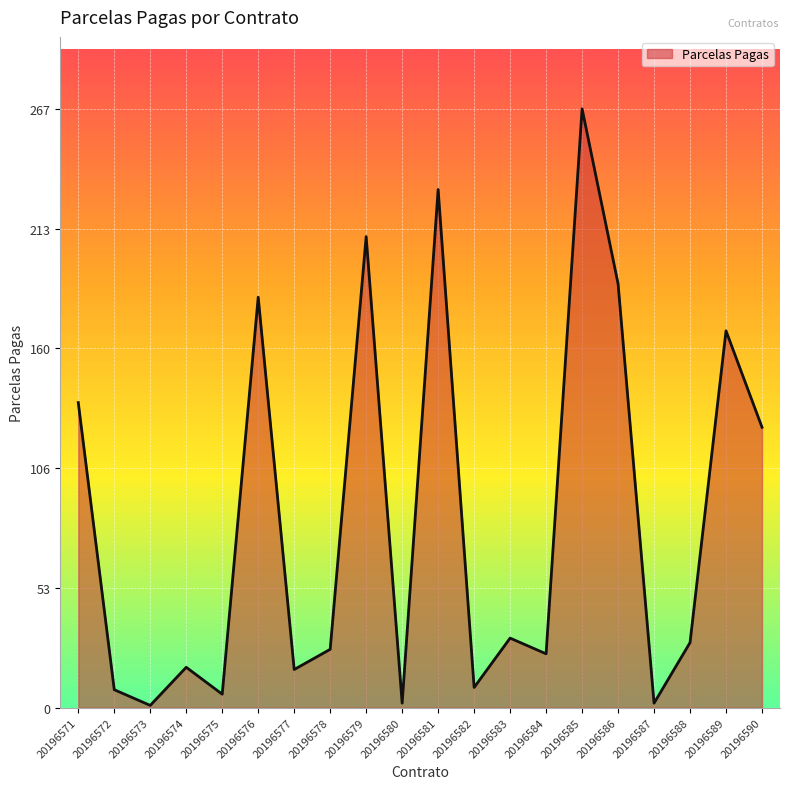

What is the change in value from 20196572 to 20196579?

+202